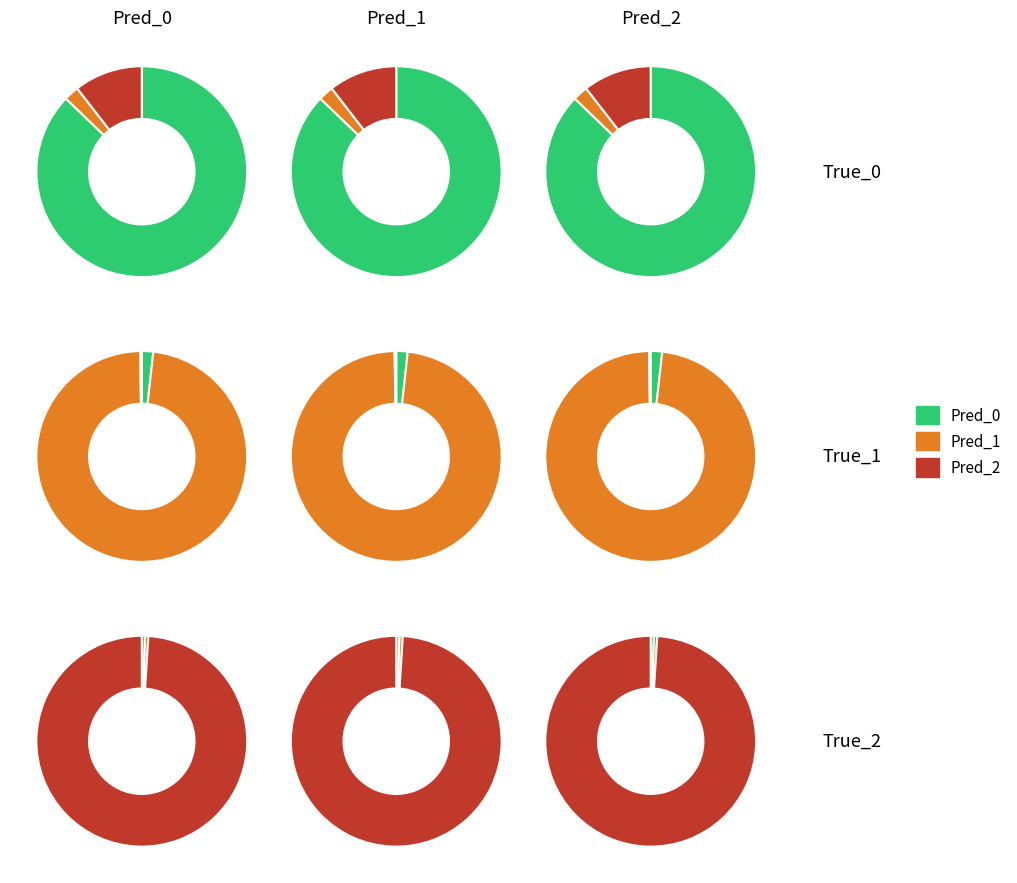

At Pred_2, list the series in order from smallest to largest.

True_1, True_0, True_2